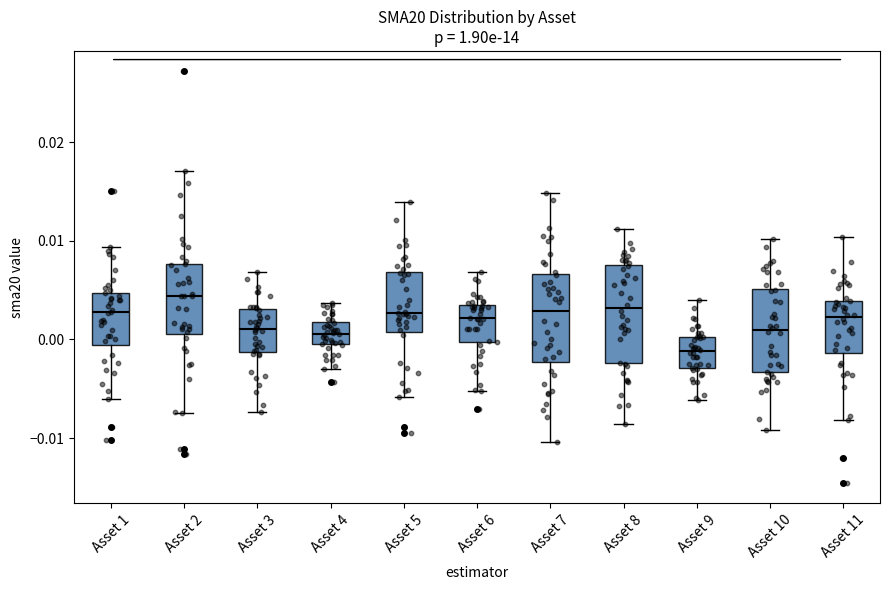

Which box has the lowest median line?

Asset 9